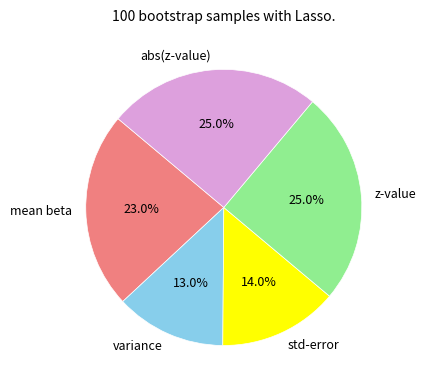

How many slices are in this pie chart?

5